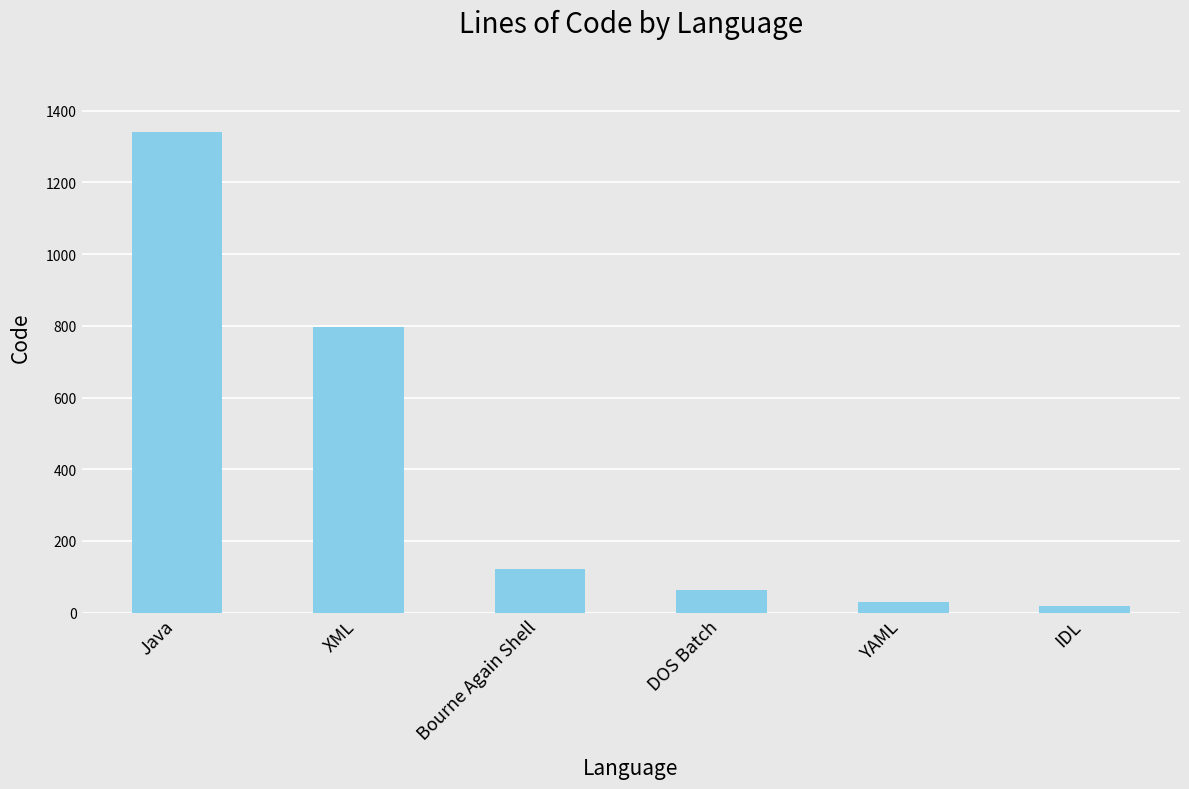

Reading left to right, transcribe all the data shown in this chart.

1340	796	121	64	31	19